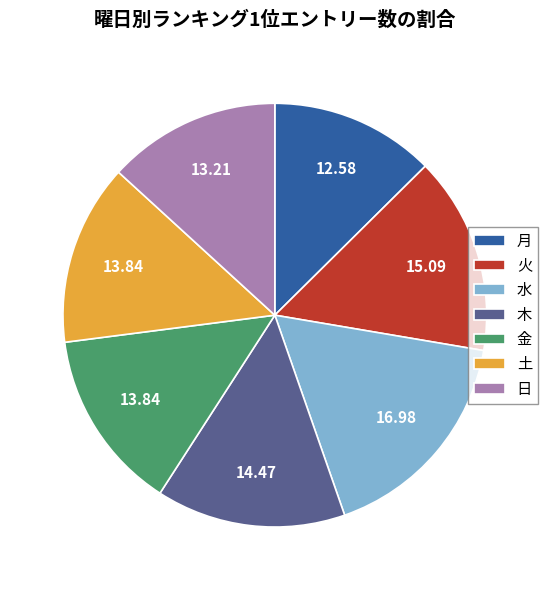

How many segments does this pie chart have?

7